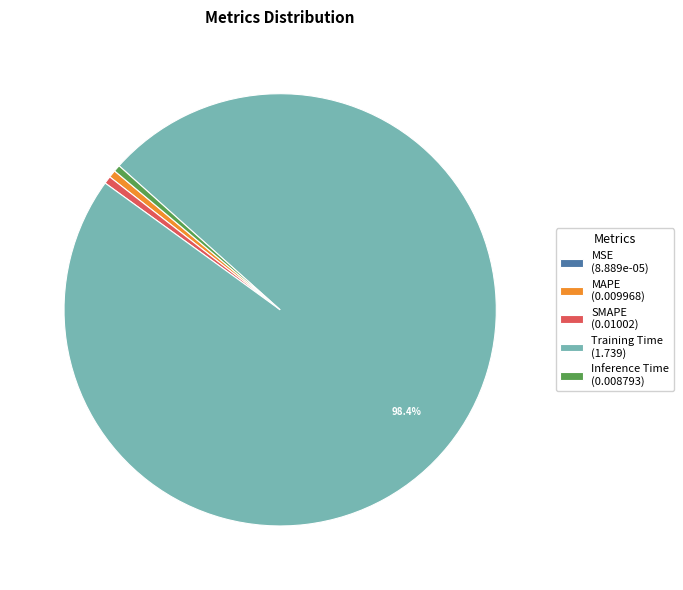

Is there any slice that represents more than half of the pie?

Yes